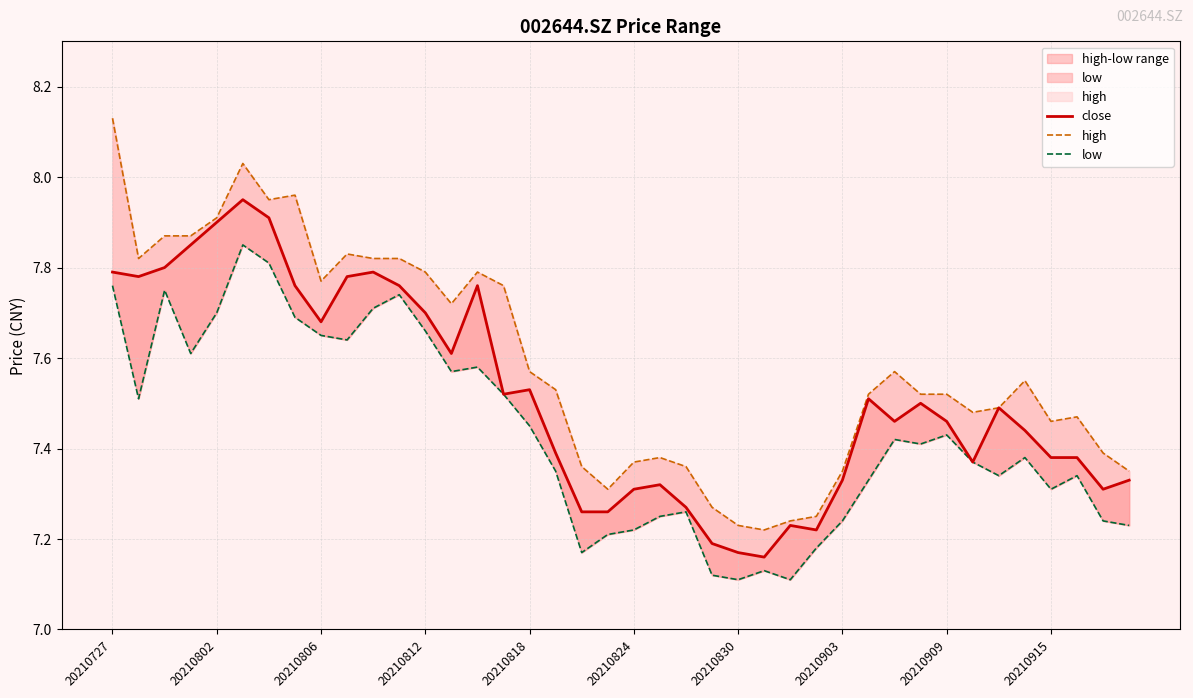

The value of high at 20210812 is 7.8. True or false?

True